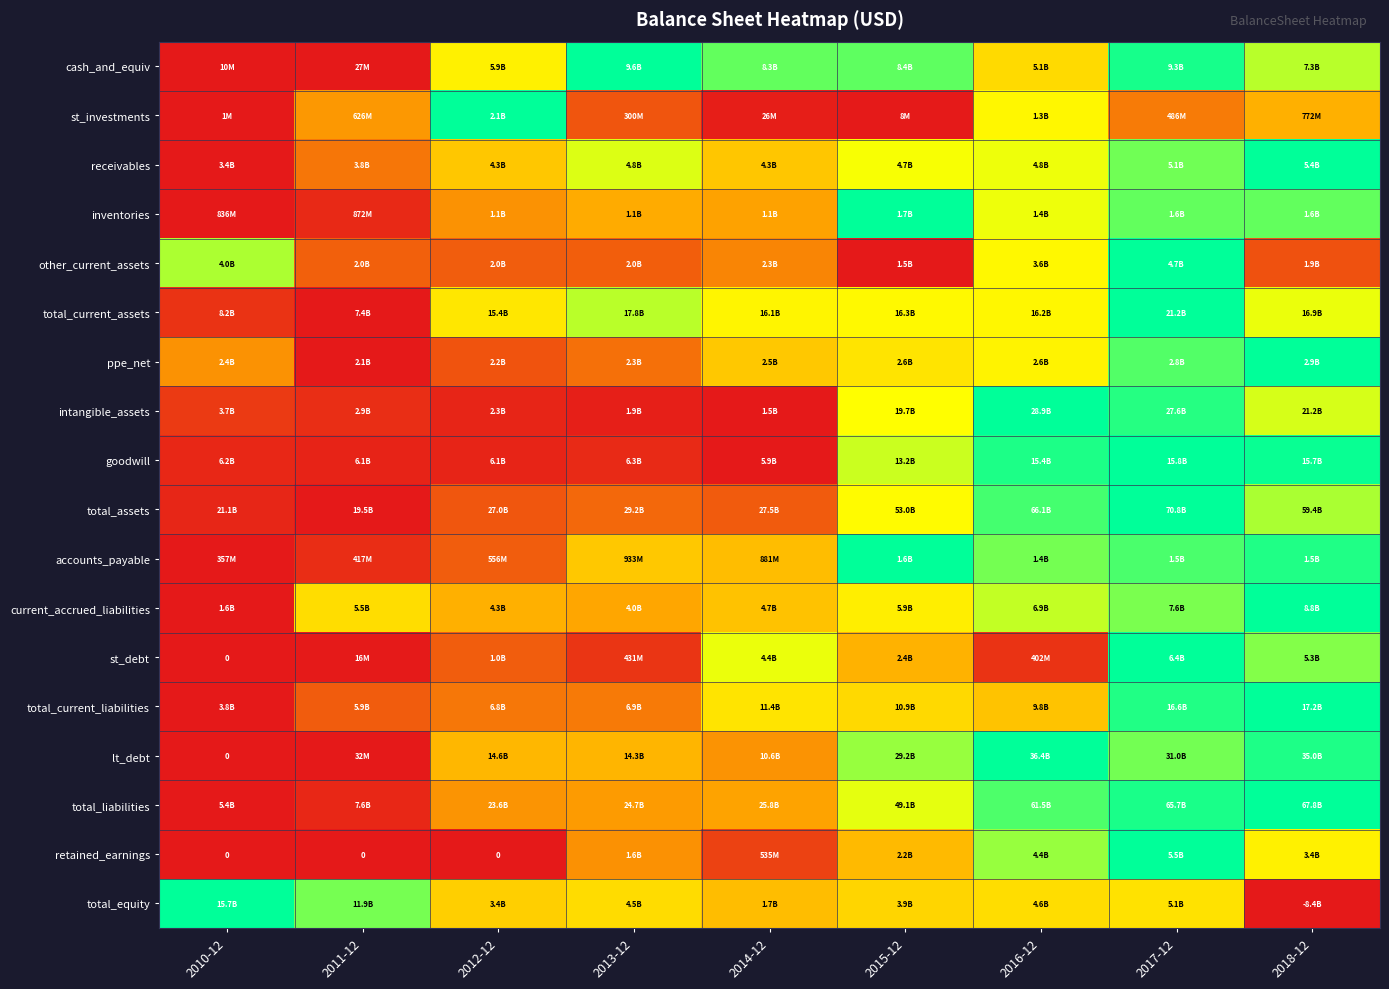

Count the number of data series in this chart.

18